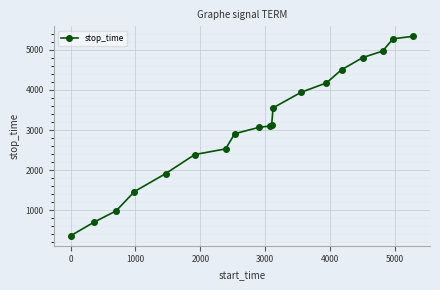

Reading right to left, list all the values displayed in this chart.

5338	5275	4969	4808	4503	4175	3942	3553	3120	3098	3069	2908	2529	2388	1913	1465	984	702	362